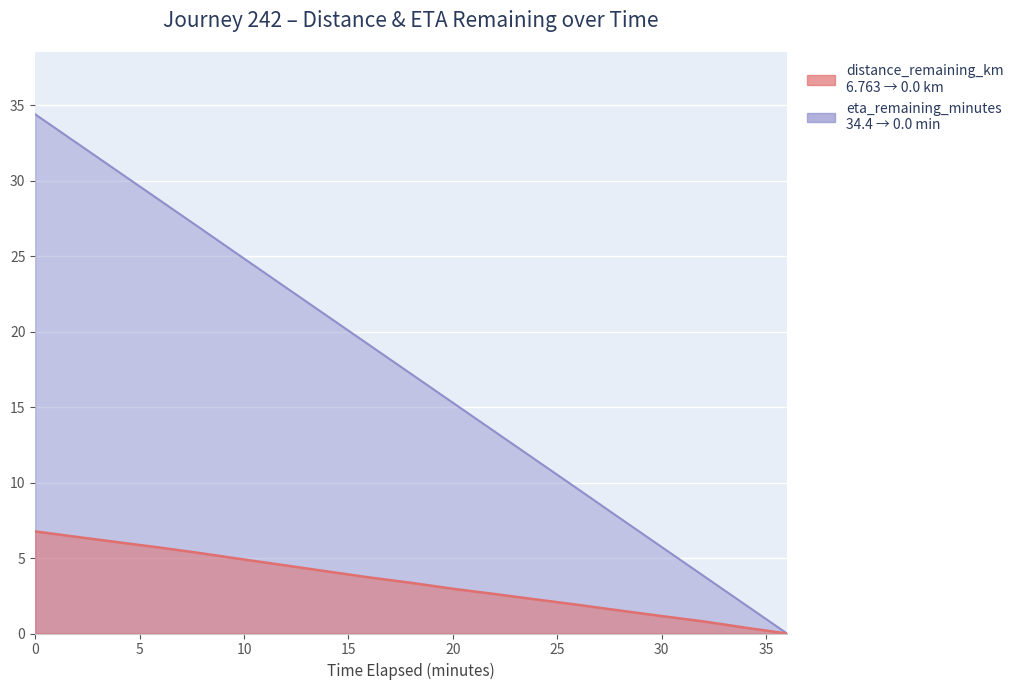

True or false: distance_remaining_km and eta_remaining_minutes cross at least once.

False